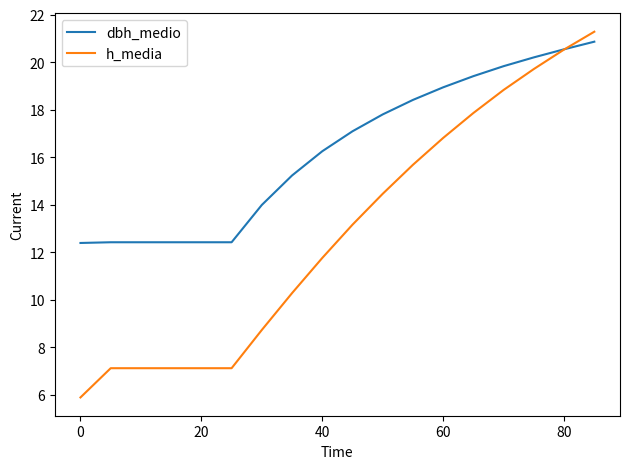

What is the minimum value shown in the chart?

5.9